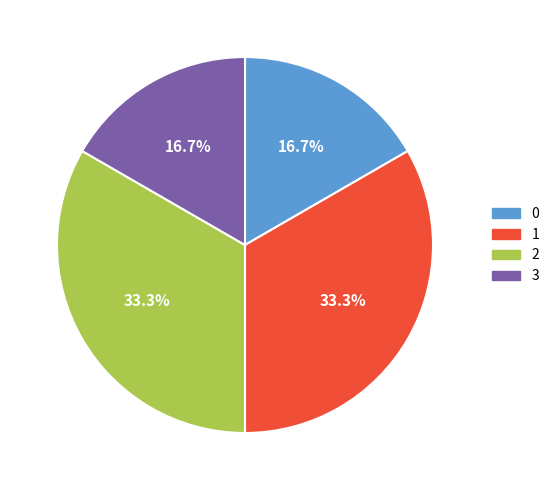

To the nearest percent, what portion does 0 represent?

17%